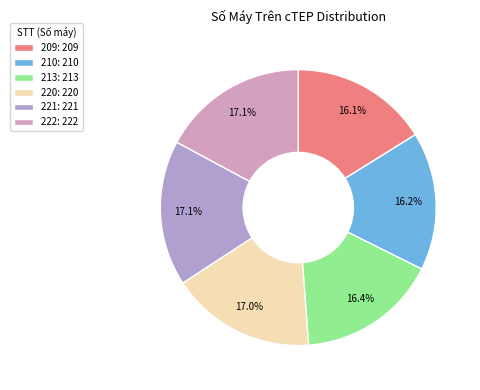

Which slice is the largest?

222